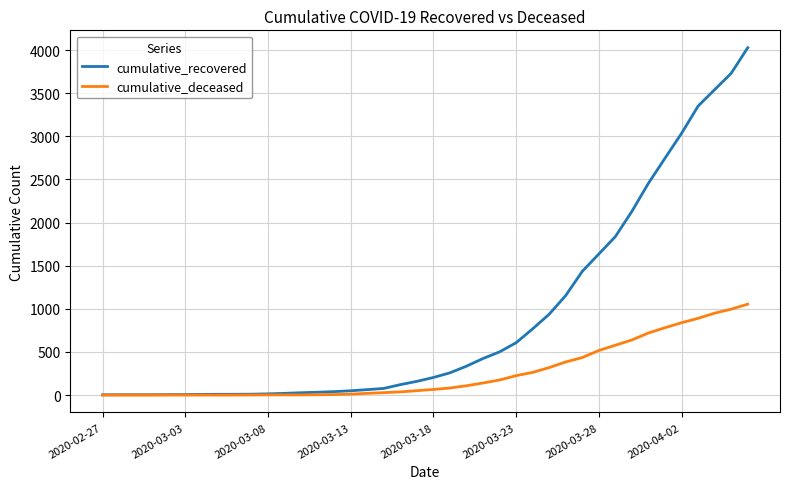

What is the difference between the maximum and minimum values in the cumulative_recovered series?

4025